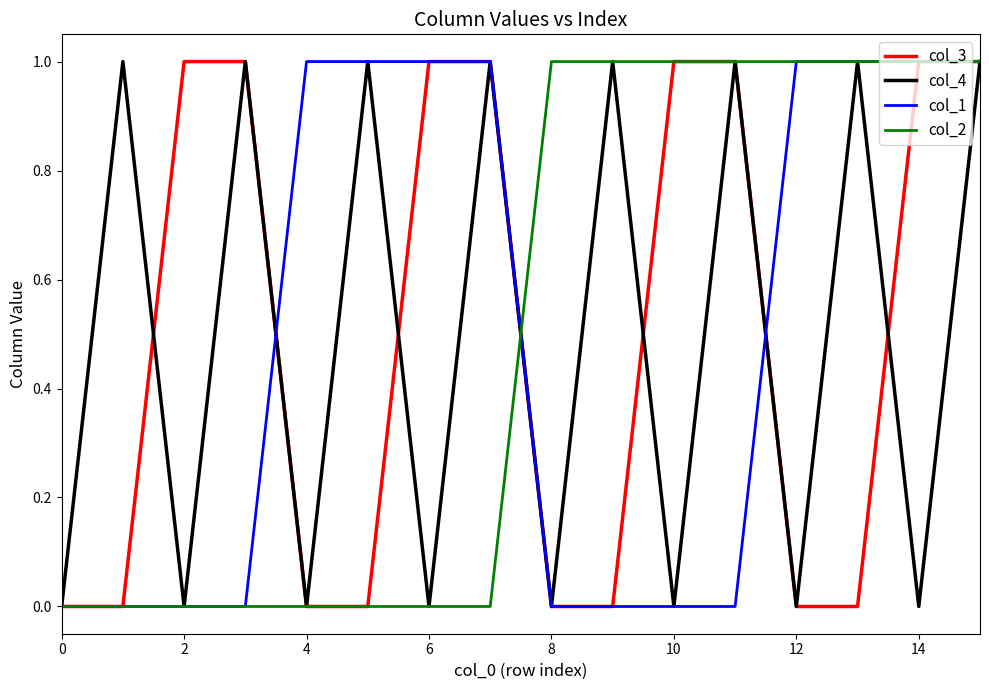

Which series has the largest total across all categories?

col_3